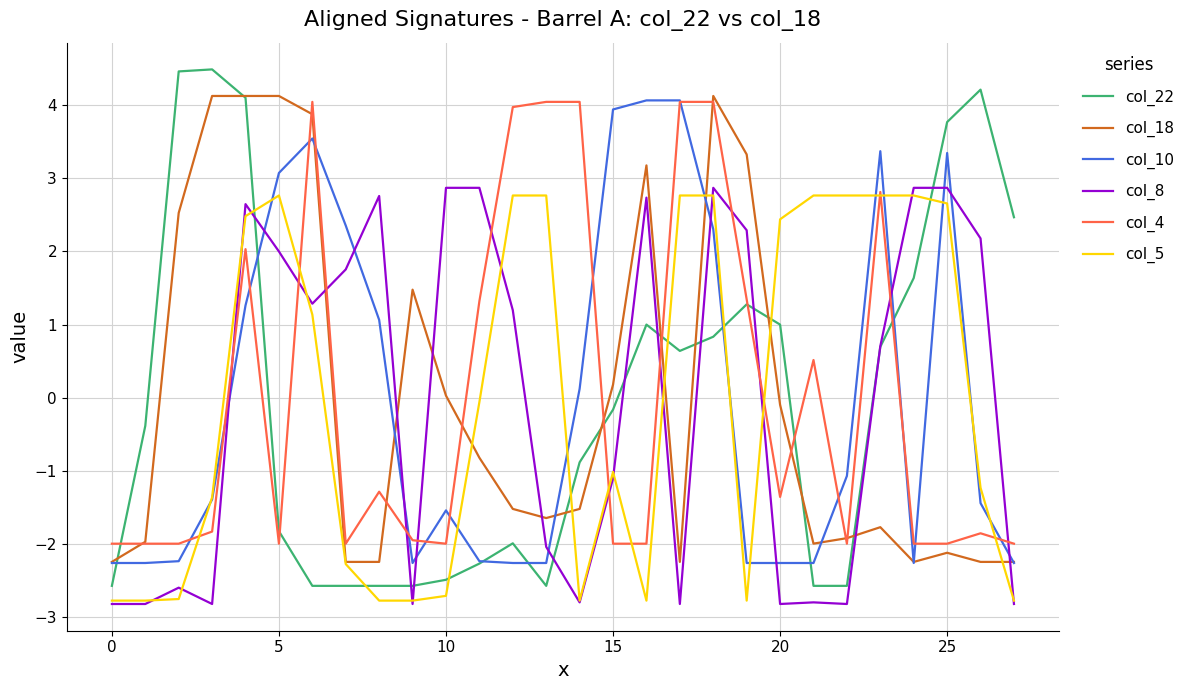

Which series has the widest spread of values?

col_22